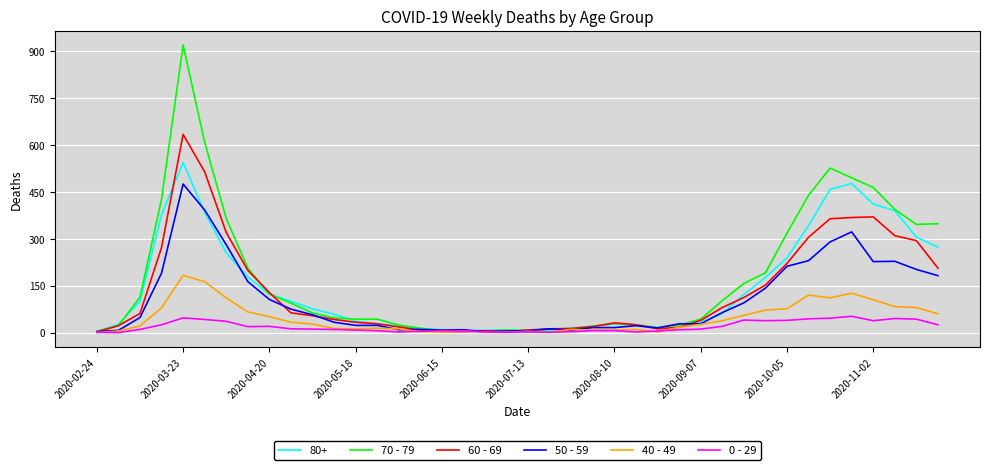

What is the difference between the maximum and second lowest values in the 50 - 59 series?

472